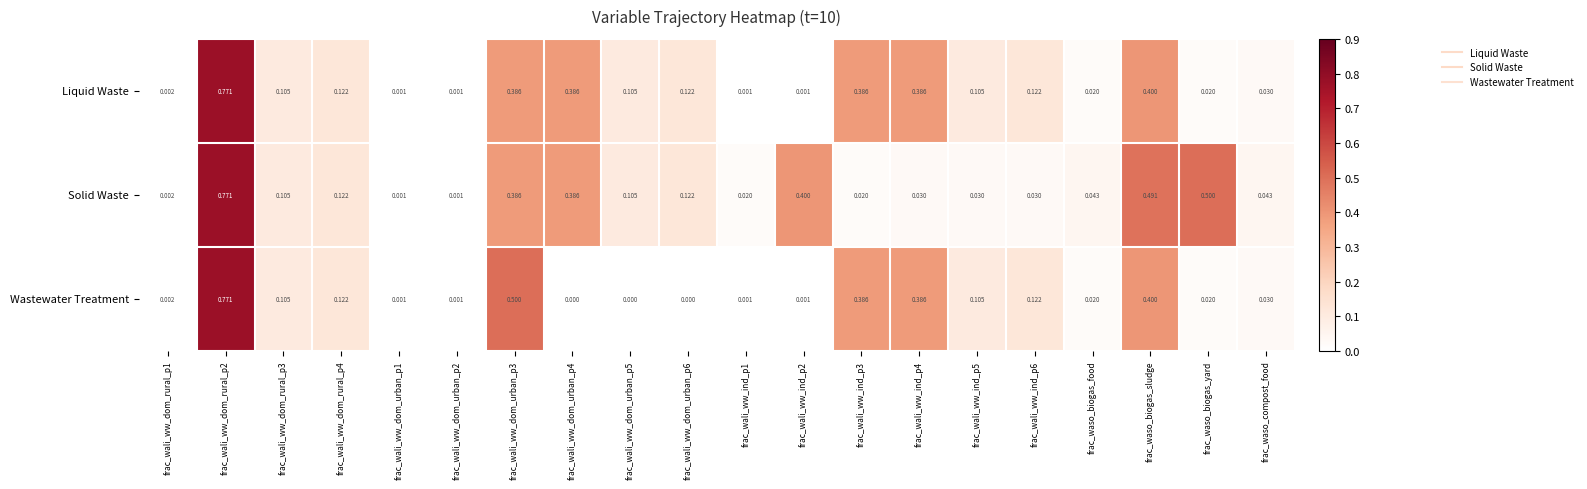

Which series has the widest spread of values?

Wastewater Treatment